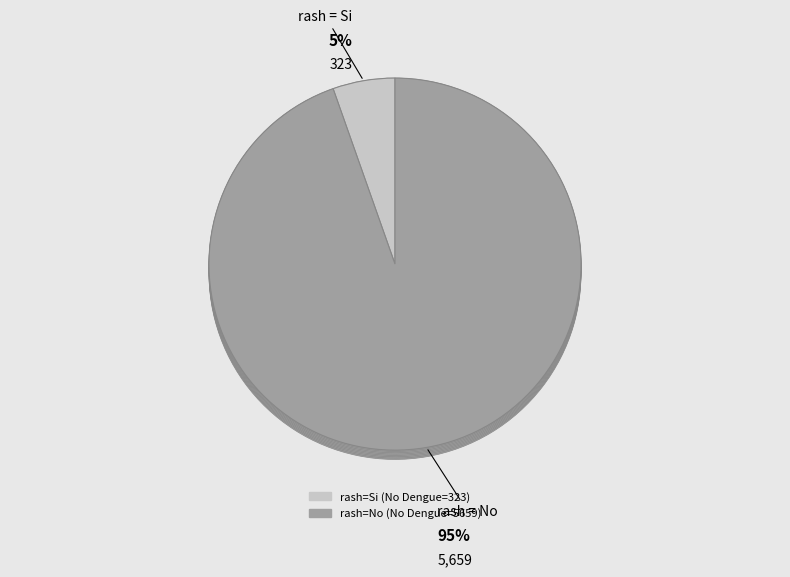

Which category has the biggest portion of the pie?

No